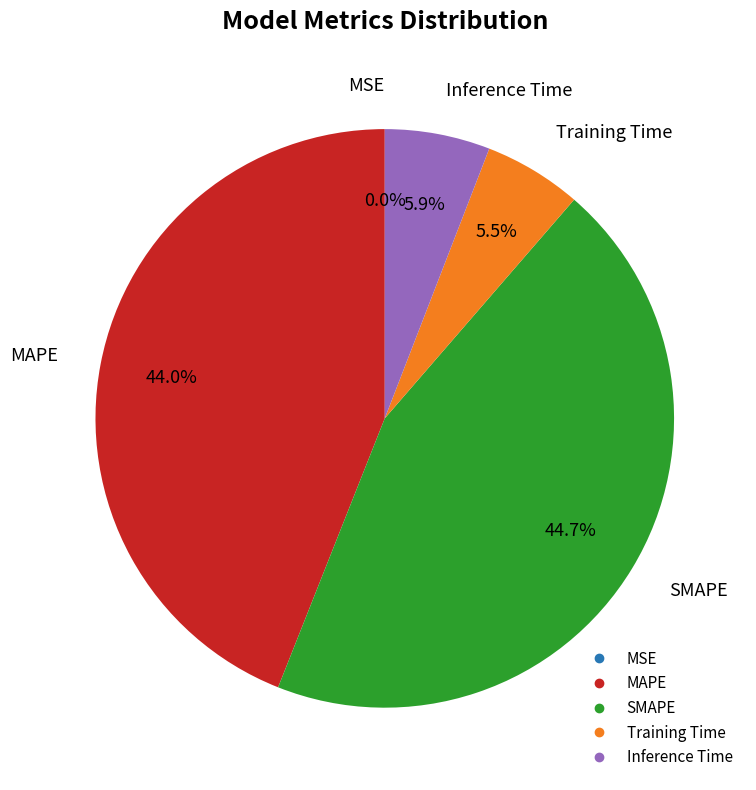

Between SMAPE and Training Time, which is larger?

SMAPE